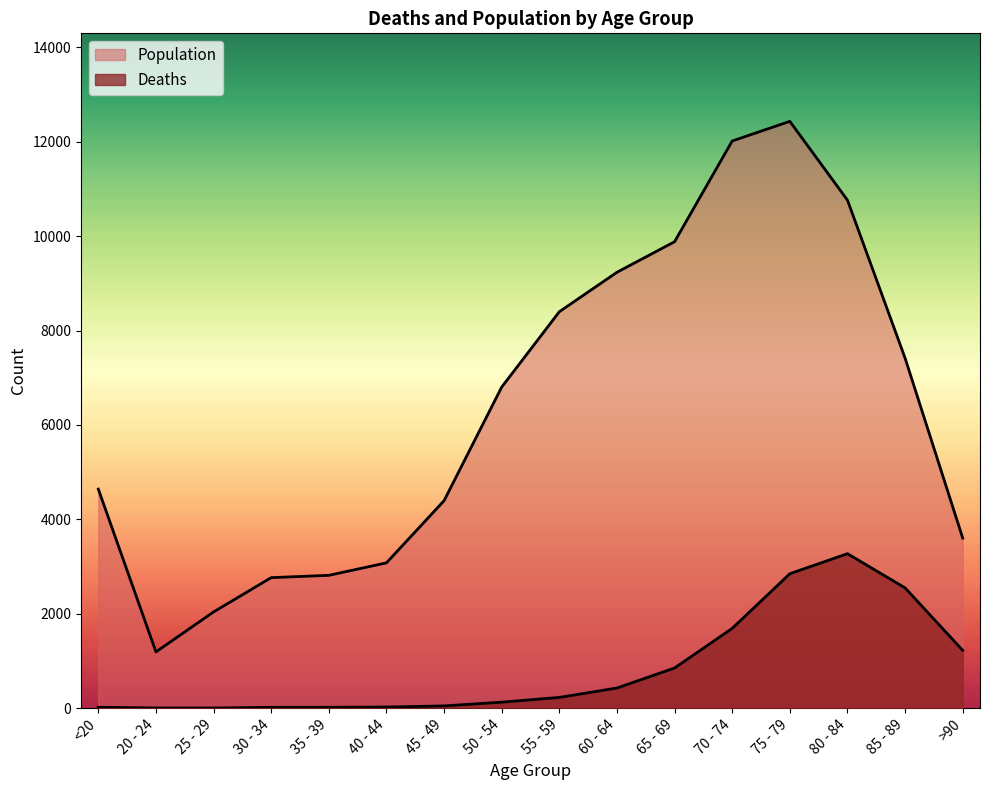

How many categories are shown in the chart?

16